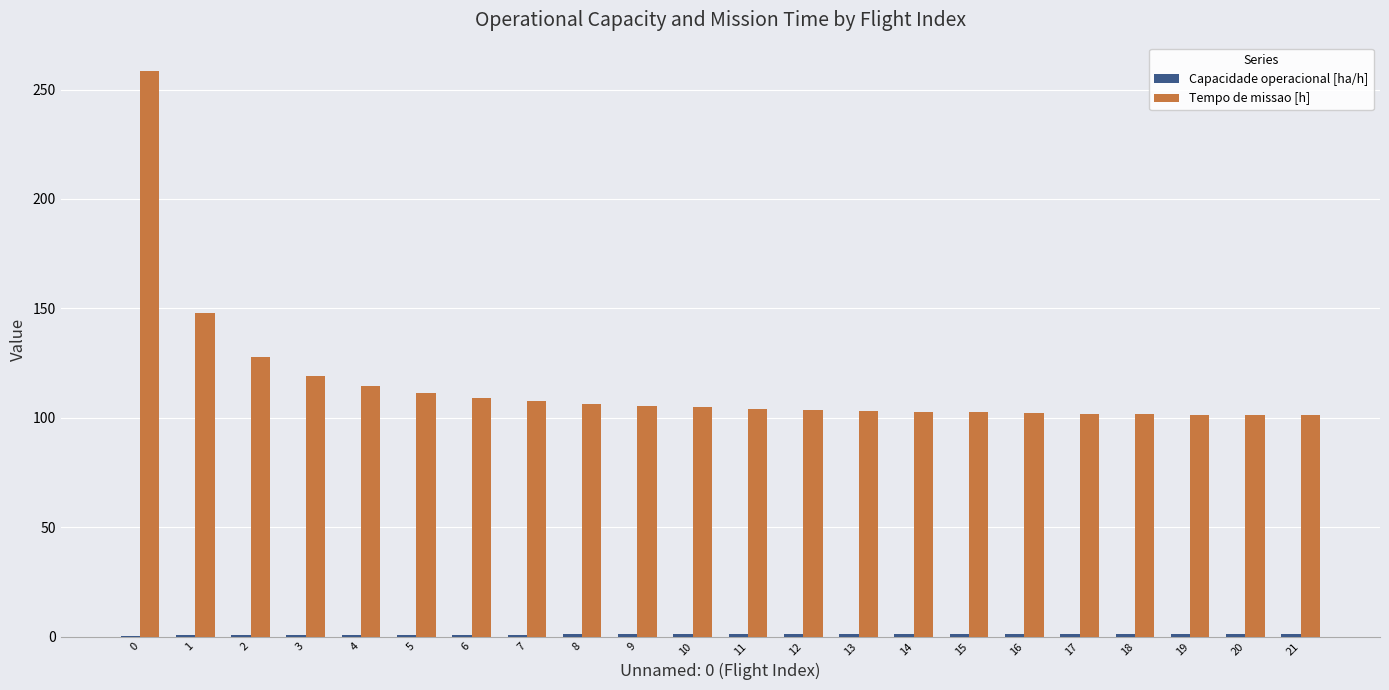

What is the sum of all Tempo de missao [h] values?

2538.1